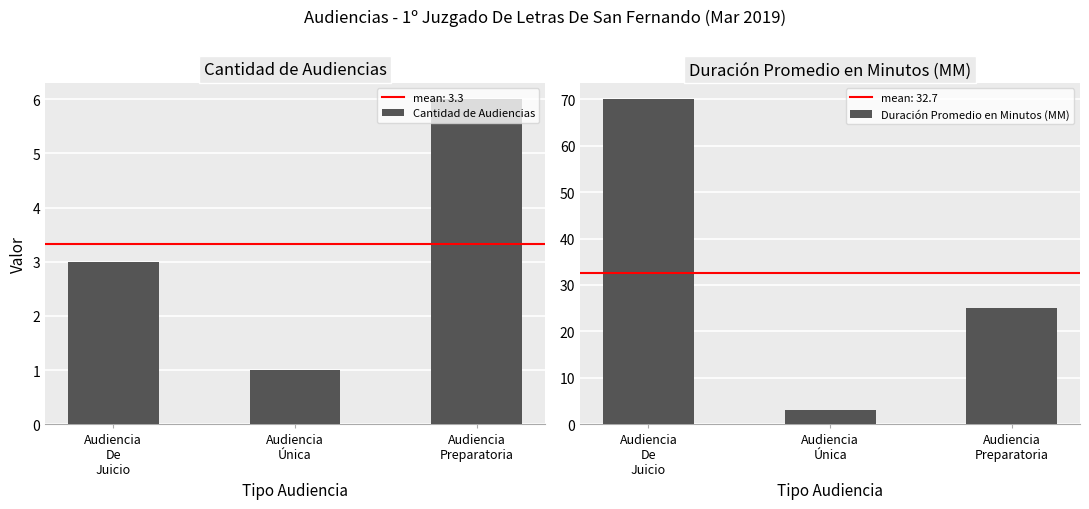

Rank the series by their average value, from lowest to highest.

Cantidad de Audiencias, Duración Promedio en Minutos (MM)